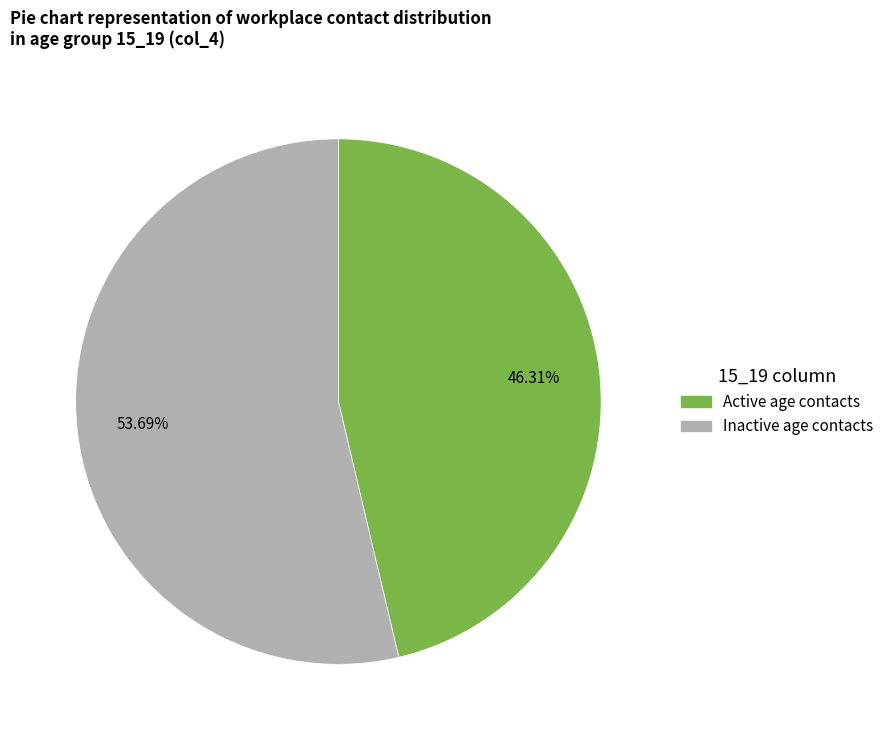

Does any single category account for the majority?

Yes